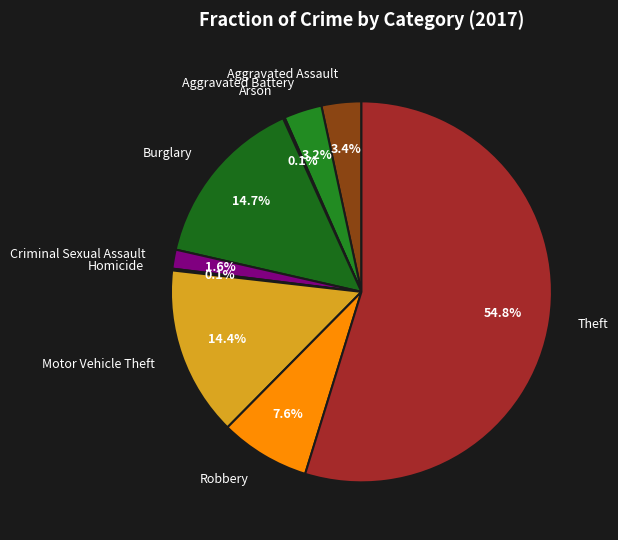

Combined, do Motor Vehicle Theft and Theft account for over 50%?

Yes